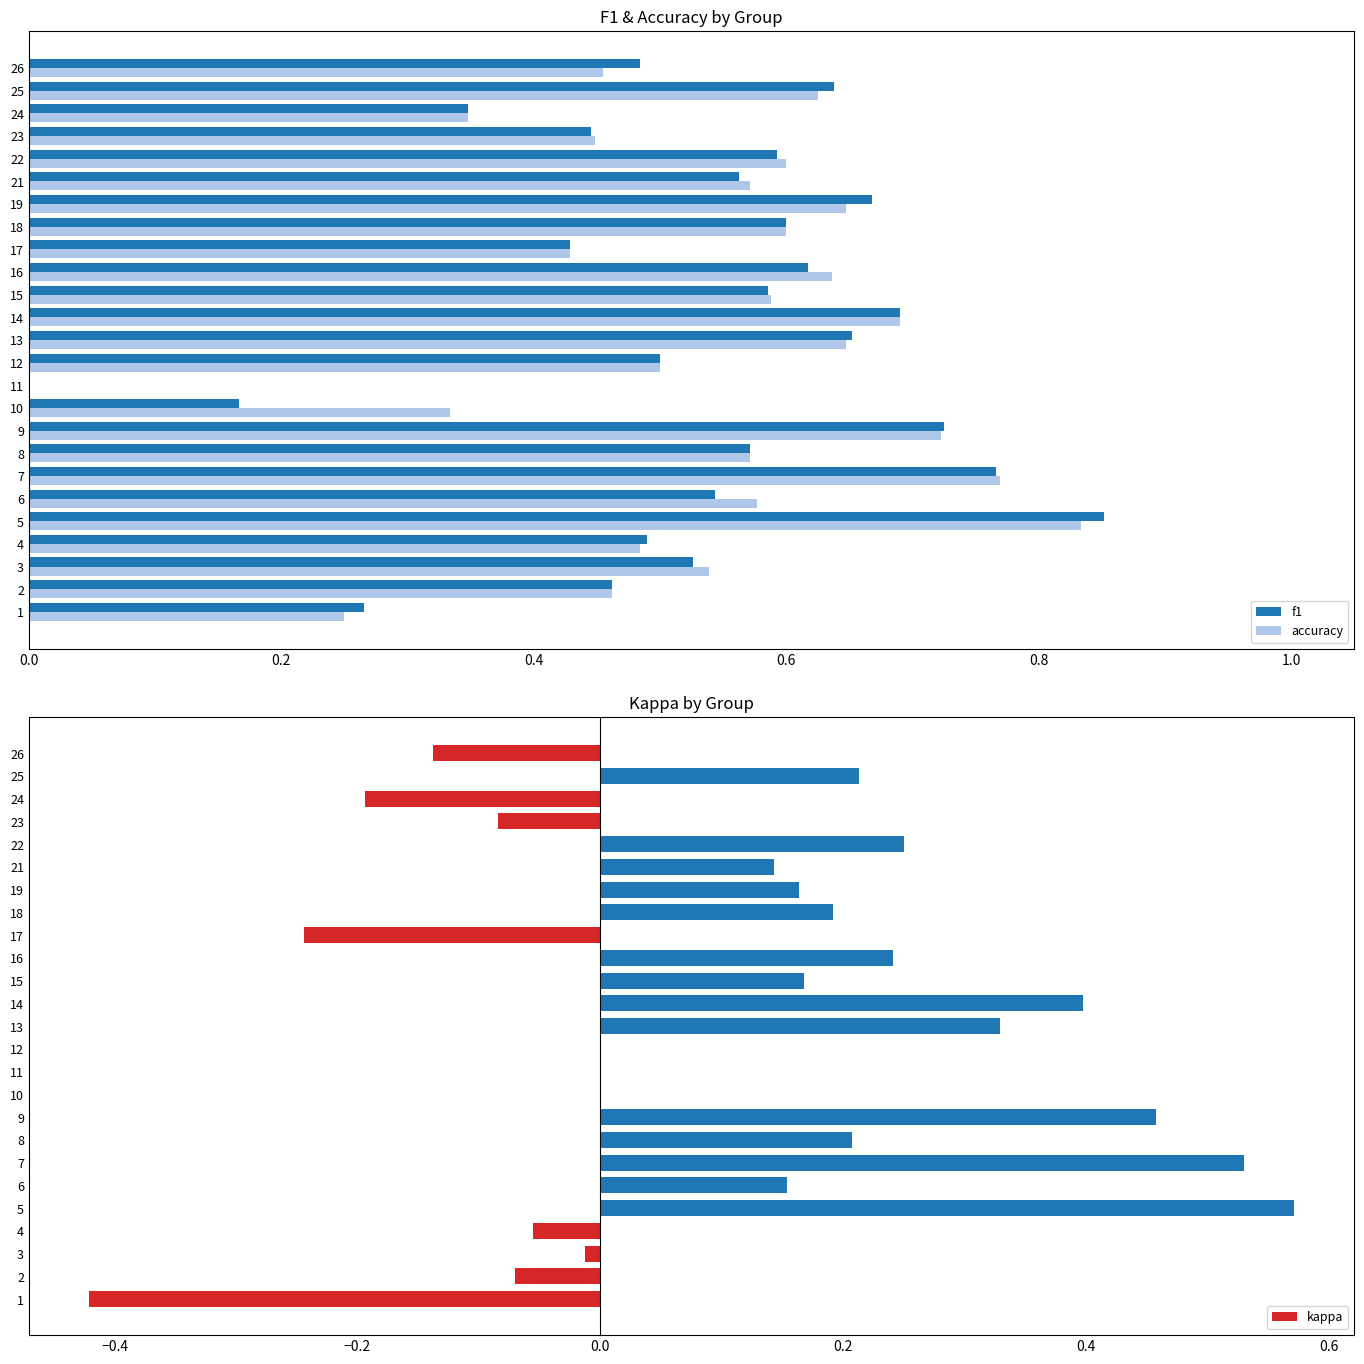

What is the value of the f1 bar at the 14th from the left?

0.7